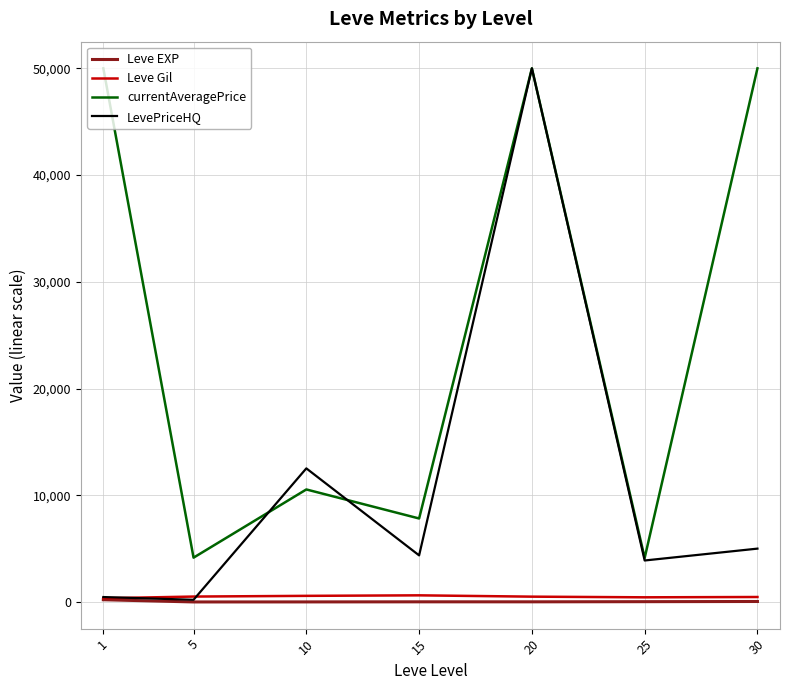

Where does the currentAveragePrice series first go above 10544?

1